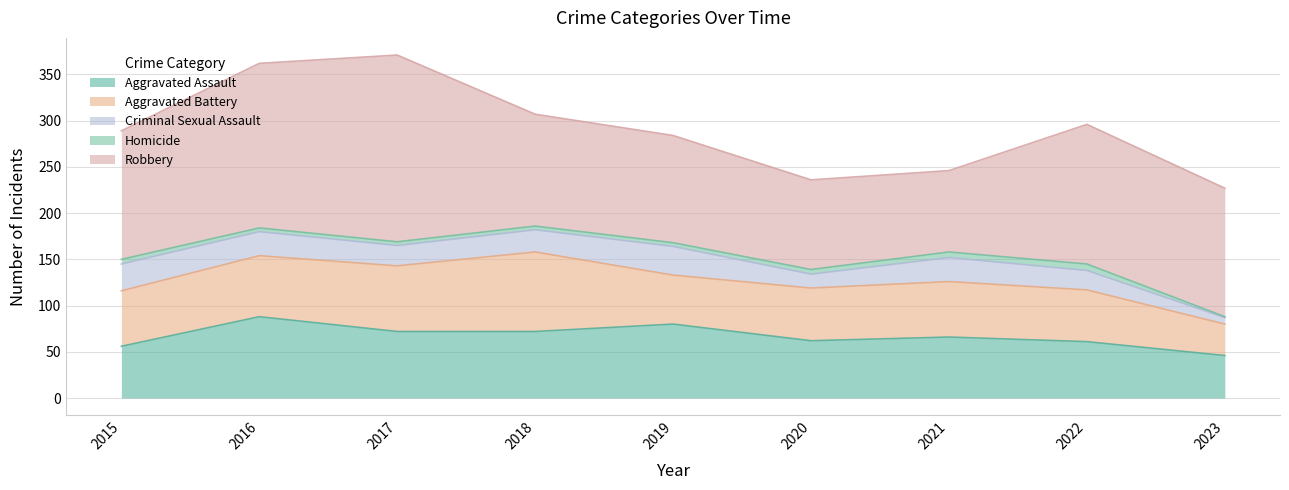

What is the difference between the highest and lowest values at 2017?

198